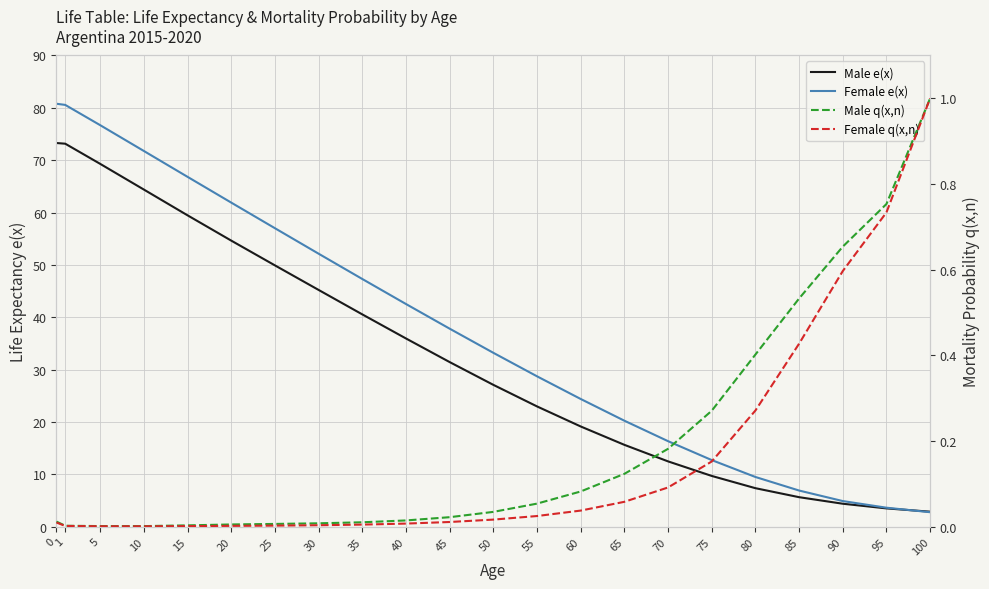

Which category has the lowest value in the Male q(x,n) series?

10